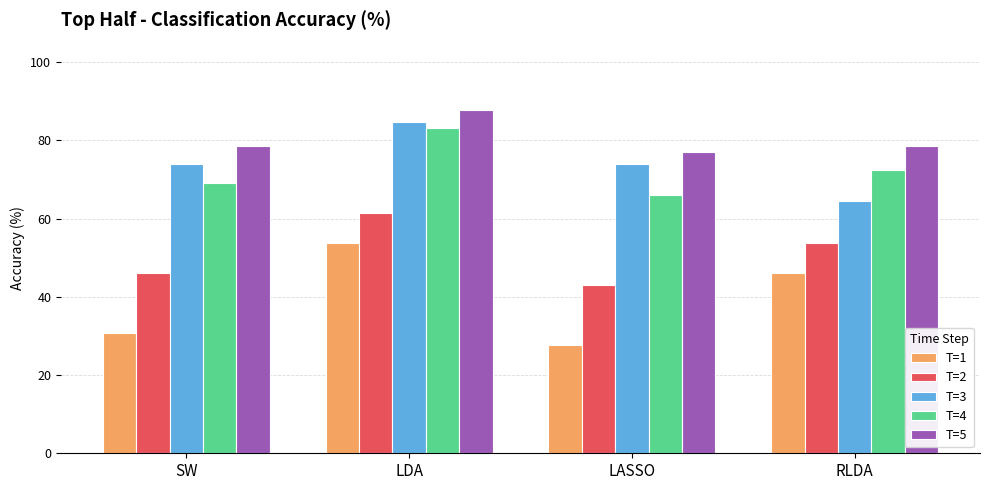

What is the spread (max minus min) of values at RLDA?

32.3